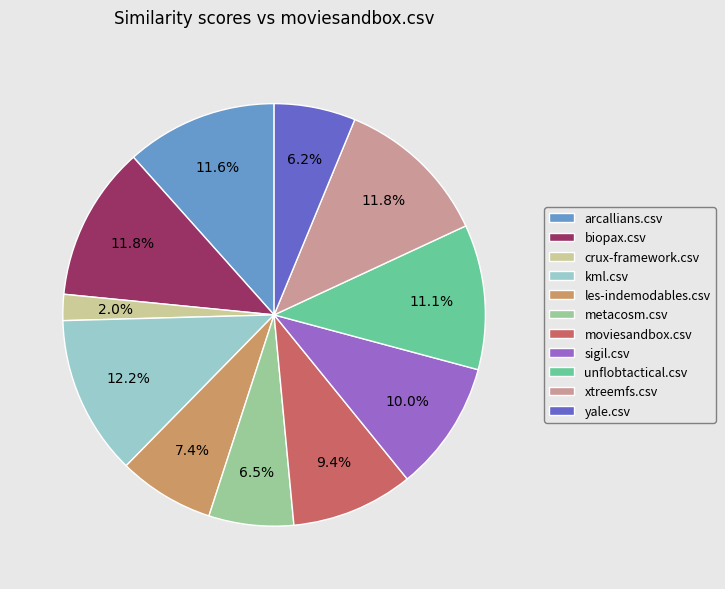

Is it true that moviesandbox.csv is 1% of the pie?

False